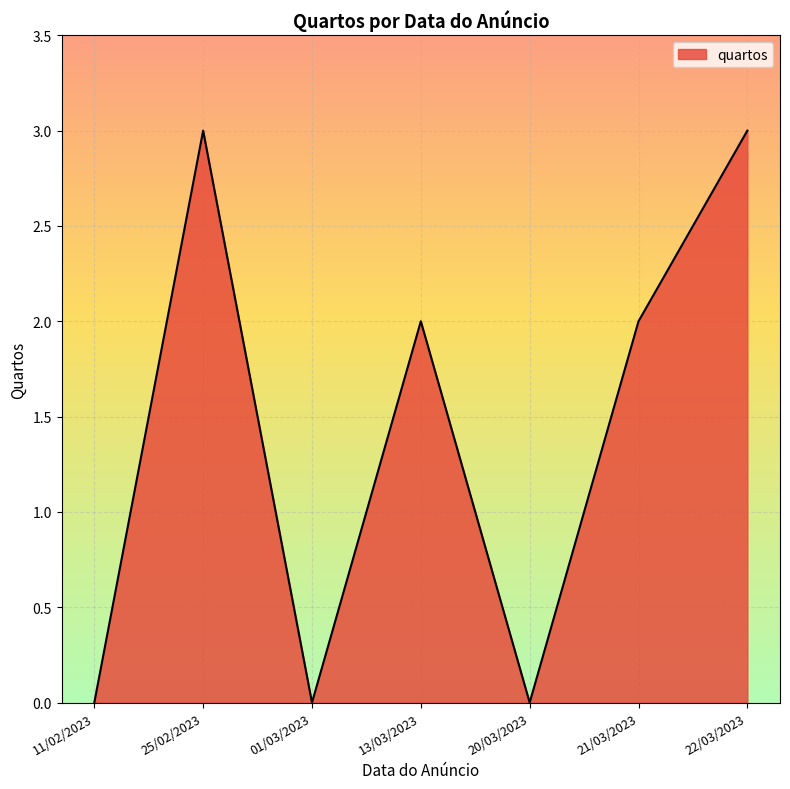

Reading left to right, what are all the values shown in this chart?

0	3	0	2	0	2	3